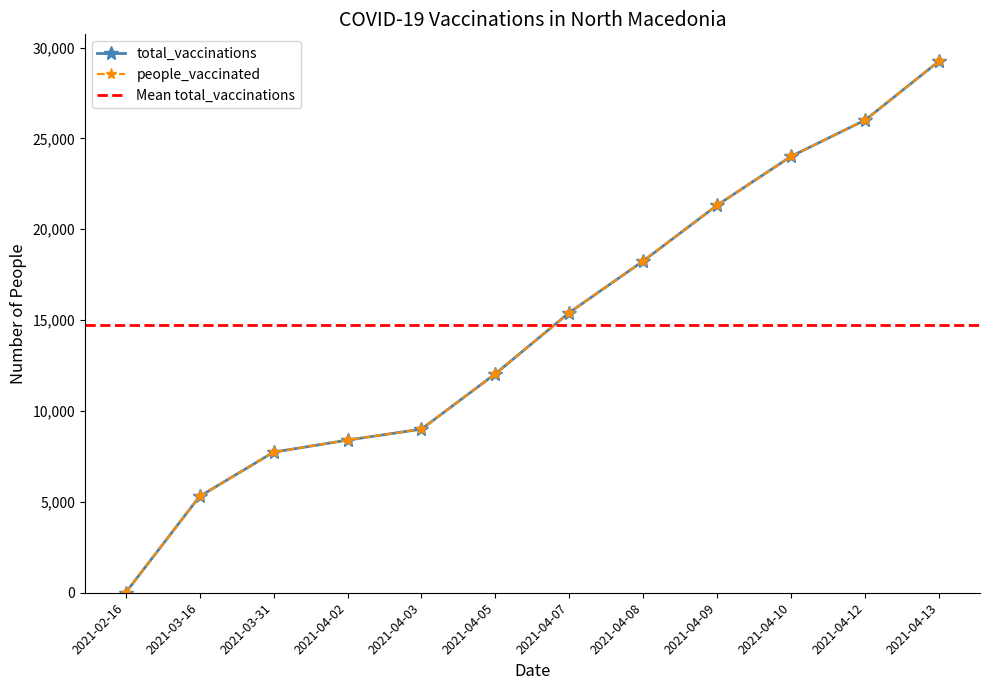

Is this an area chart (filled region under the line)?

No